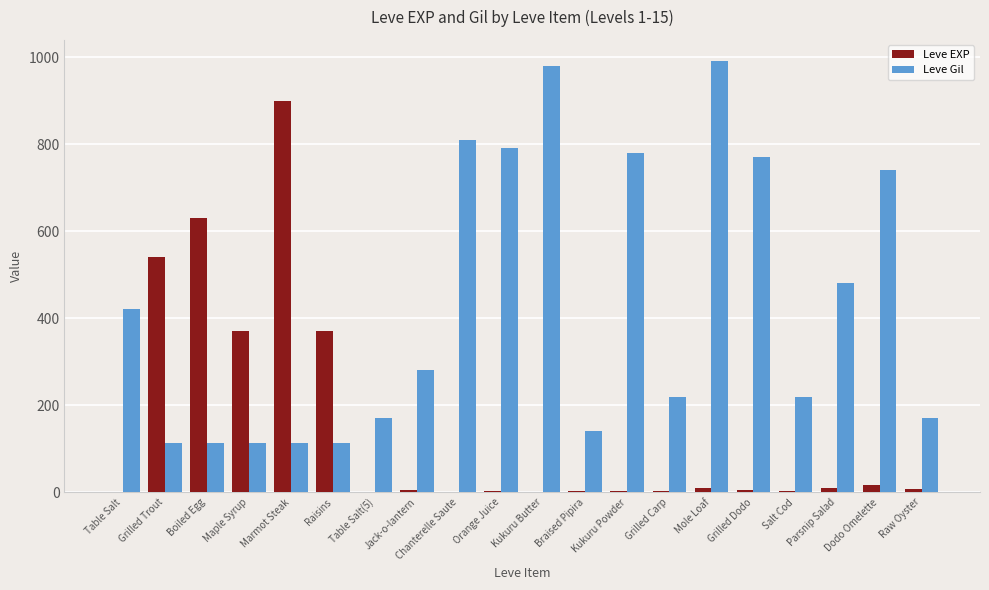

What is the greatest value displayed?

990